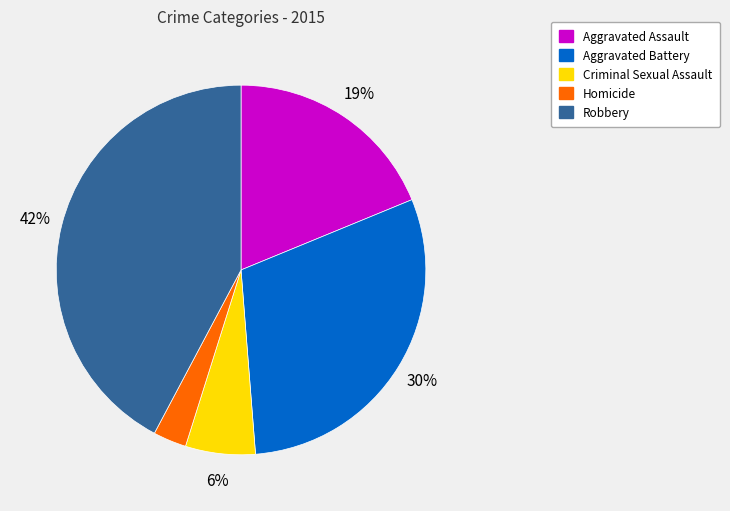

Is there any slice that represents more than half of the pie?

No